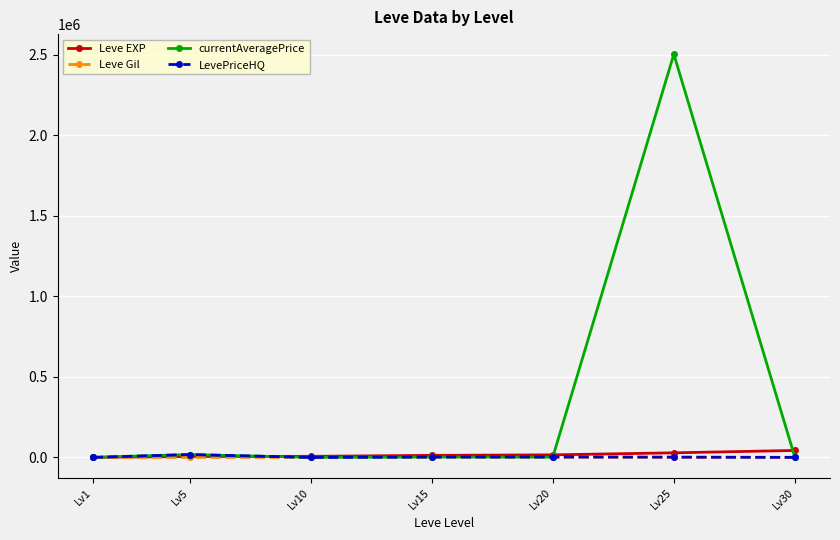

What is the maximum value shown in the chart?

2502168.0